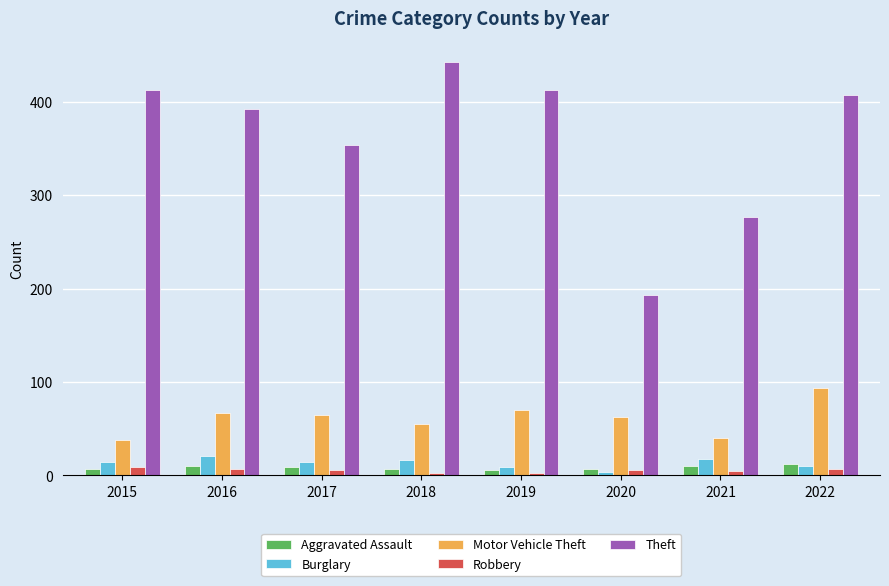

How many distinct data groups are displayed?

5